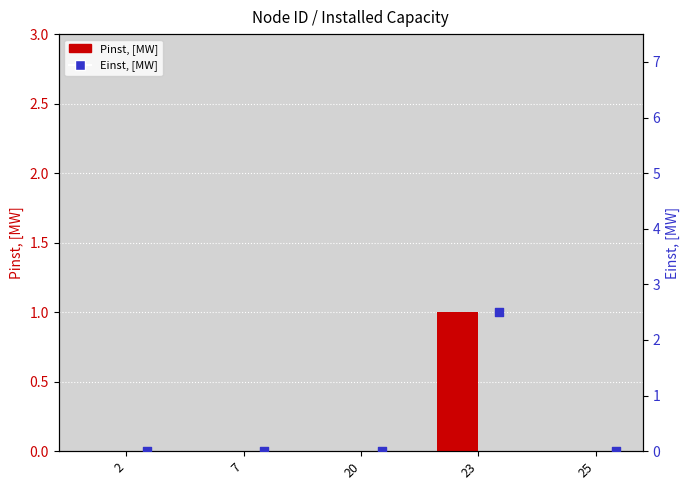

What are all the series names shown in the legend?

Pinst, [MW], Einst, [MW]